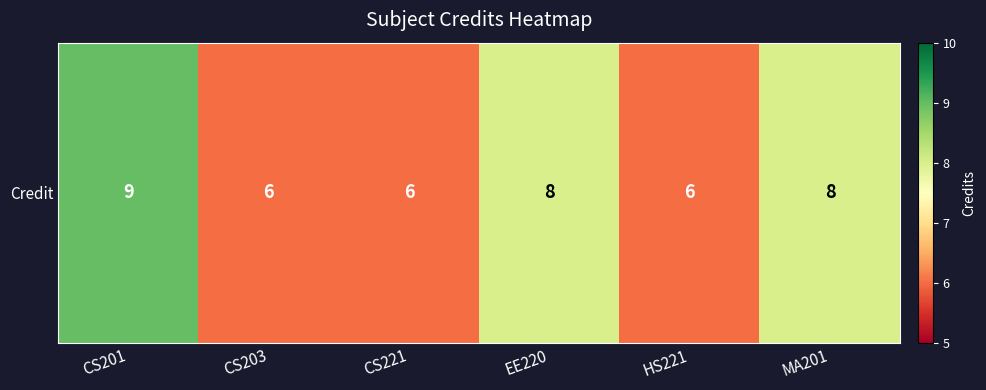

Reading right to left, list all the values displayed in this chart.

8	6	8	6	6	9